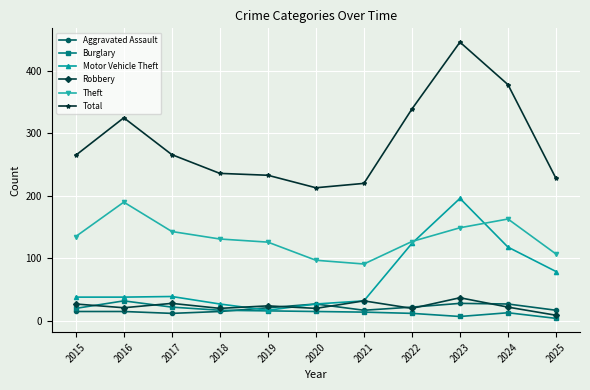

True or false: Theft has a value of 19 at 2021.

False